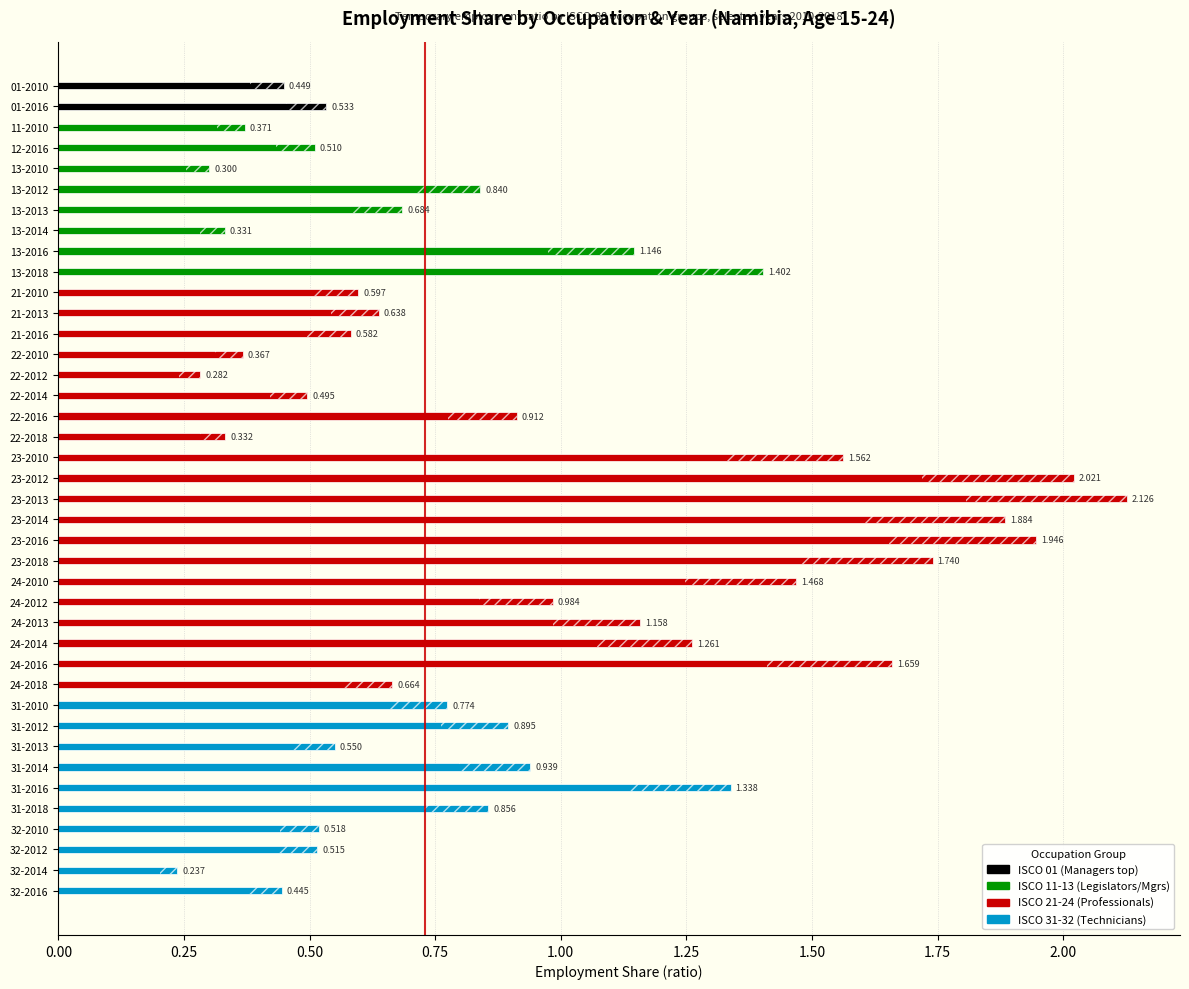

Reading left to right, what are all the values shown in this chart?

0.4	0.5	0.4	0.5	0.3	0.8	0.7	0.3	1.1	1.4	0.6	0.6	0.6	0.4	0.3	0.5	0.9	0.3	1.6	2.0	2.1	1.9	1.9	1.7	1.5	1.0	1.2	1.3	1.7	0.7	0.8	0.9	0.6	0.9	1.3	0.9	0.5	0.5	0.2	0.4